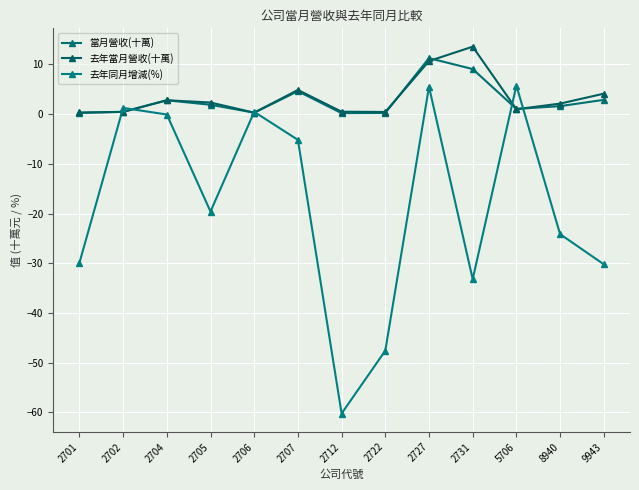

What is the sum of all 去年同月增減(%) values?

-237.1